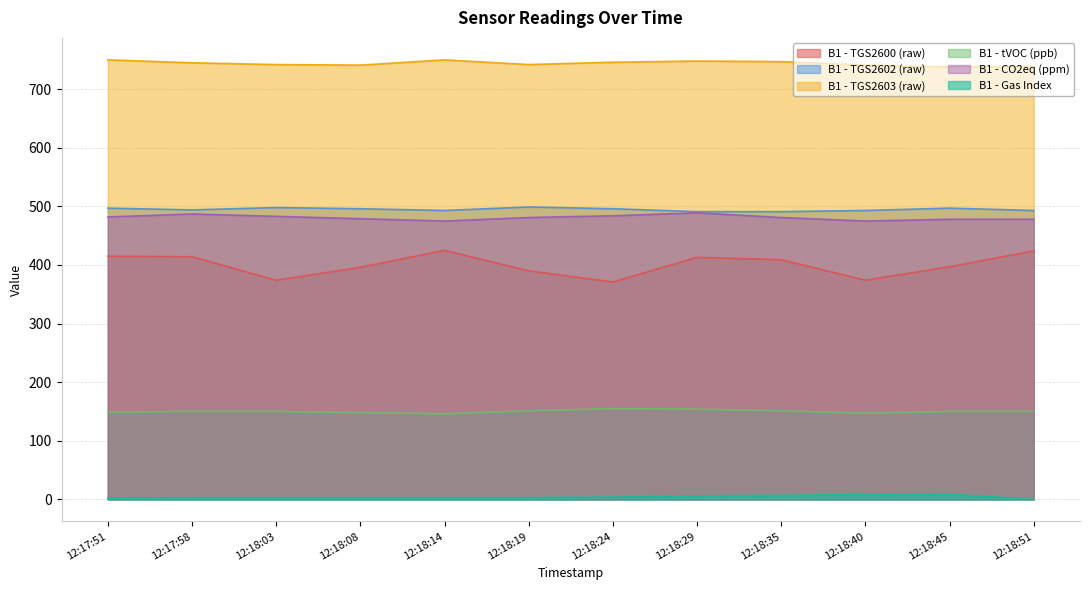

In B1 - Gas Index, how many points are higher than both neighbors (excluding endpoints)?

1